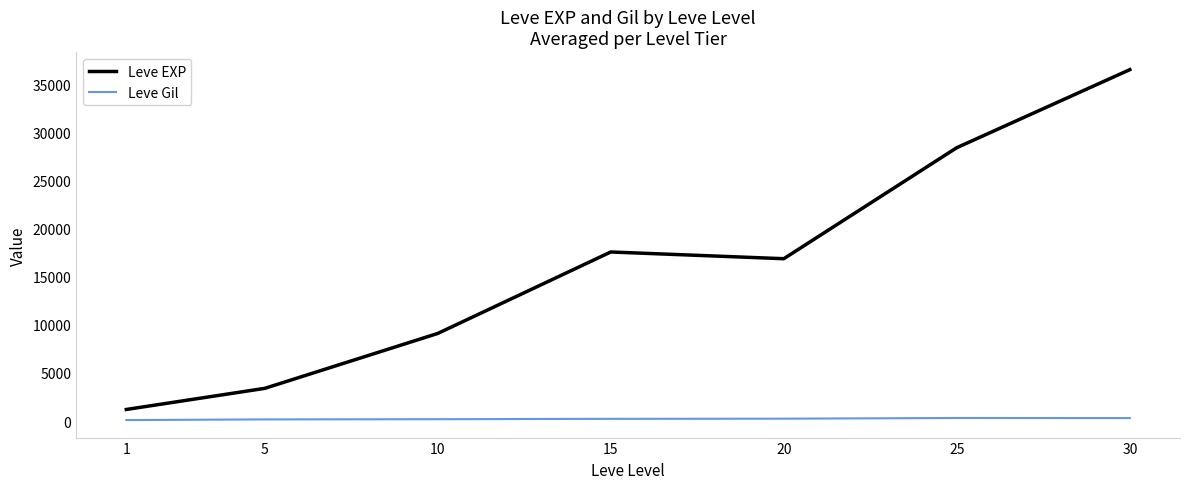

True or false: Leve Gil has a value of 180.0 at 5.

True